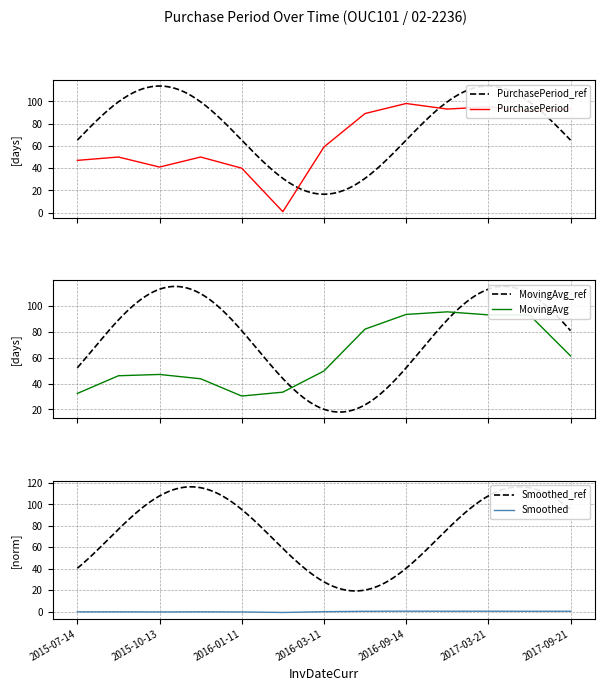

What is the label of the 10th point from the right?

2015-12-02